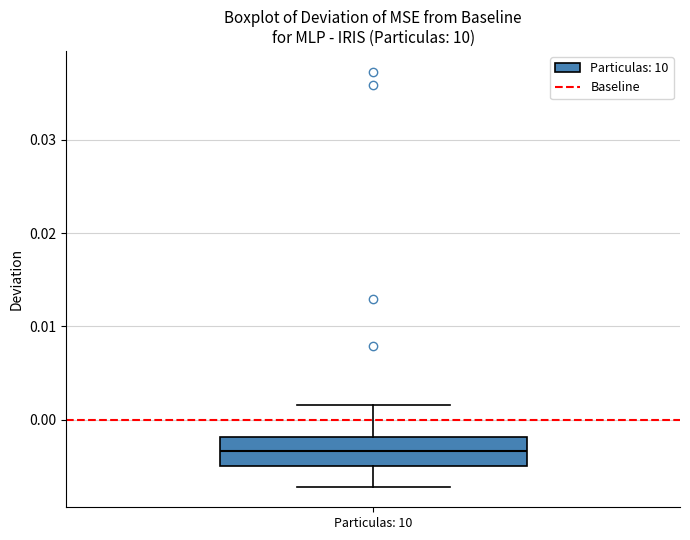

Read this box plot against the y-axis: the position of the median line, the range covered by the box, and the ends of both whiskers. The values are not printed on the chart, so give them approximately, as read against the axis.

median -0.003, box -0.005 to -0.002, whiskers -0.007 to 0.002